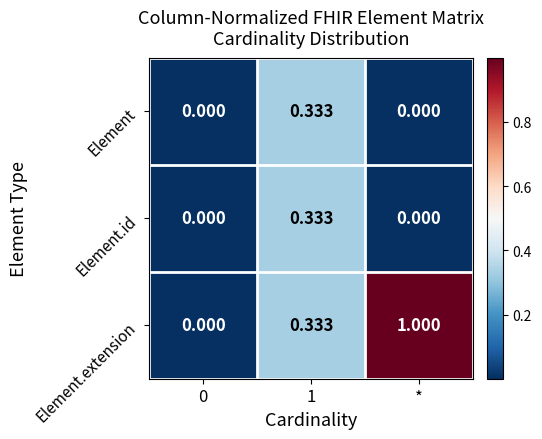

Which series has the largest range (max minus min)?

Element.extension